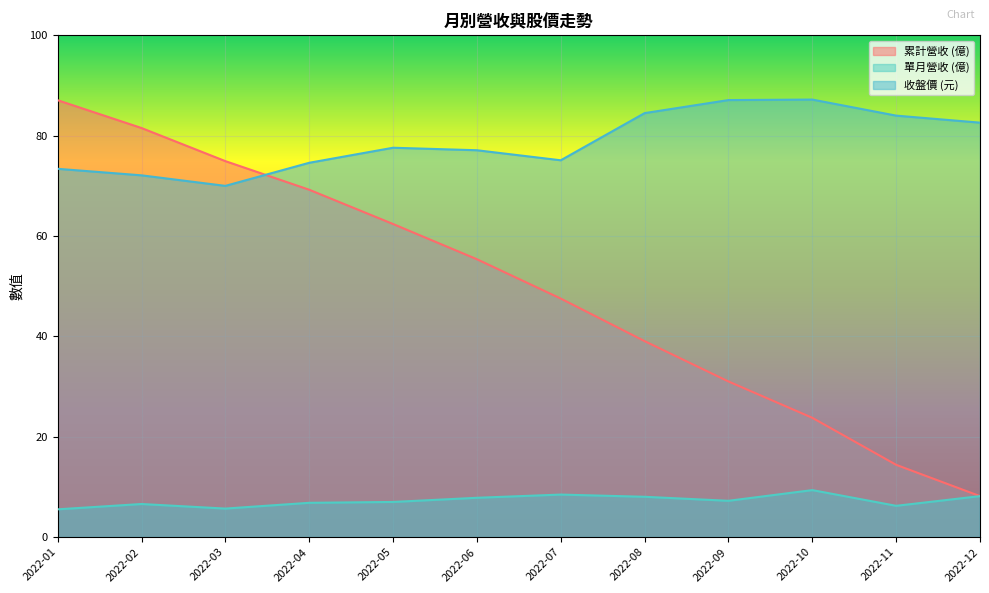

The value of 單月營收 at 2022-01 is 3.6. True or false?

False